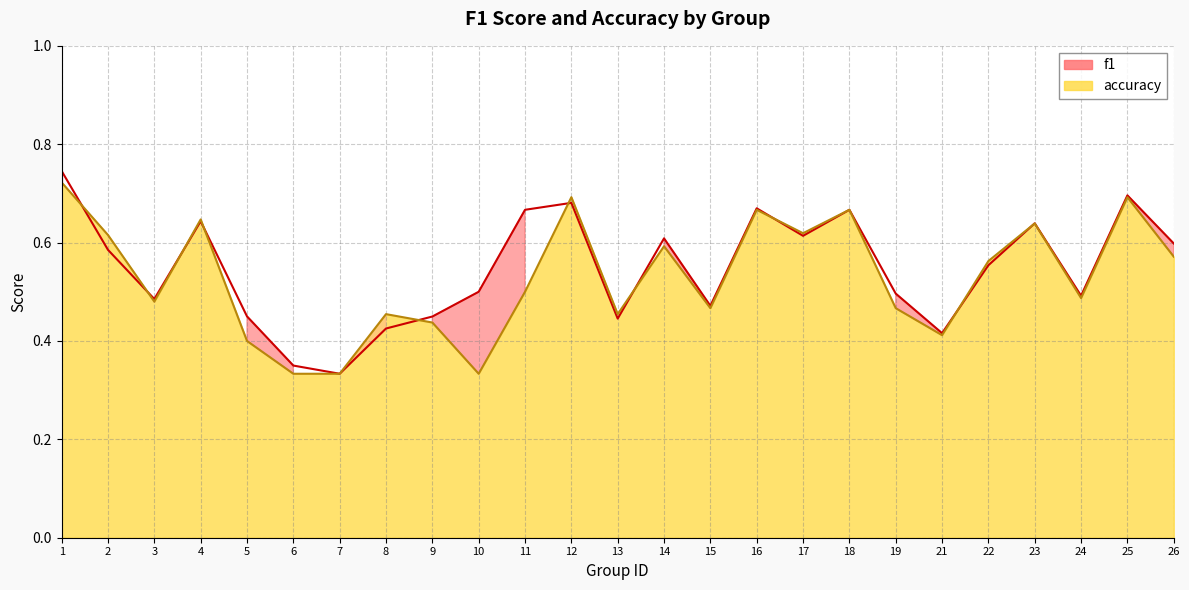

What value does the accuracy_line series have at 10?

0.3